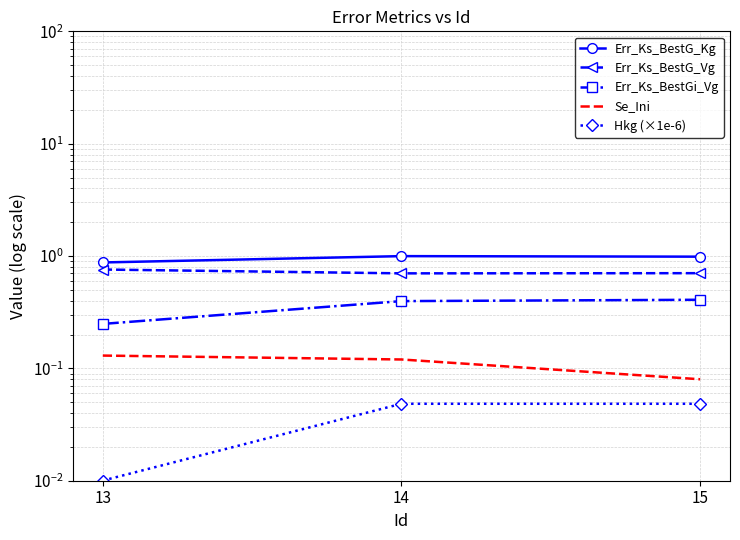

Which series has the largest total across all categories?

Err_Ks_BestG_Kg